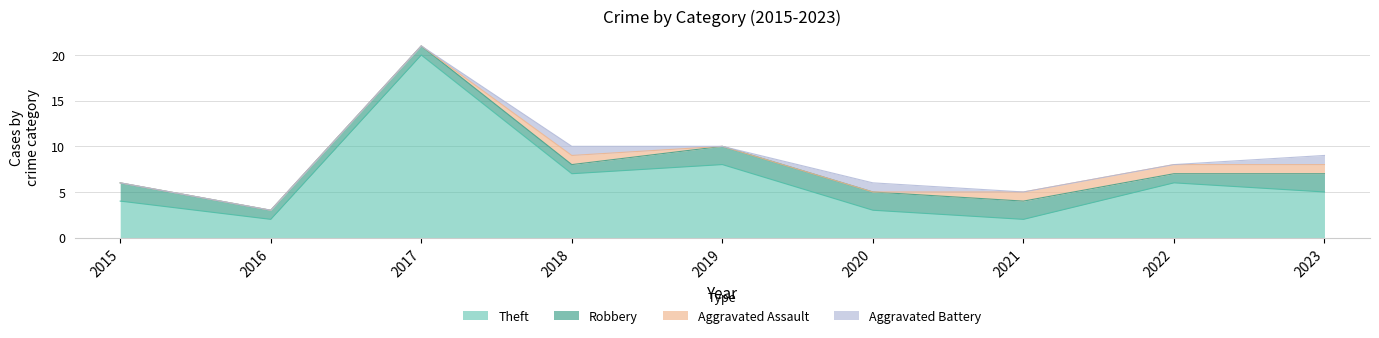

What is the approximate value of Aggravated Assault at 2021?

1